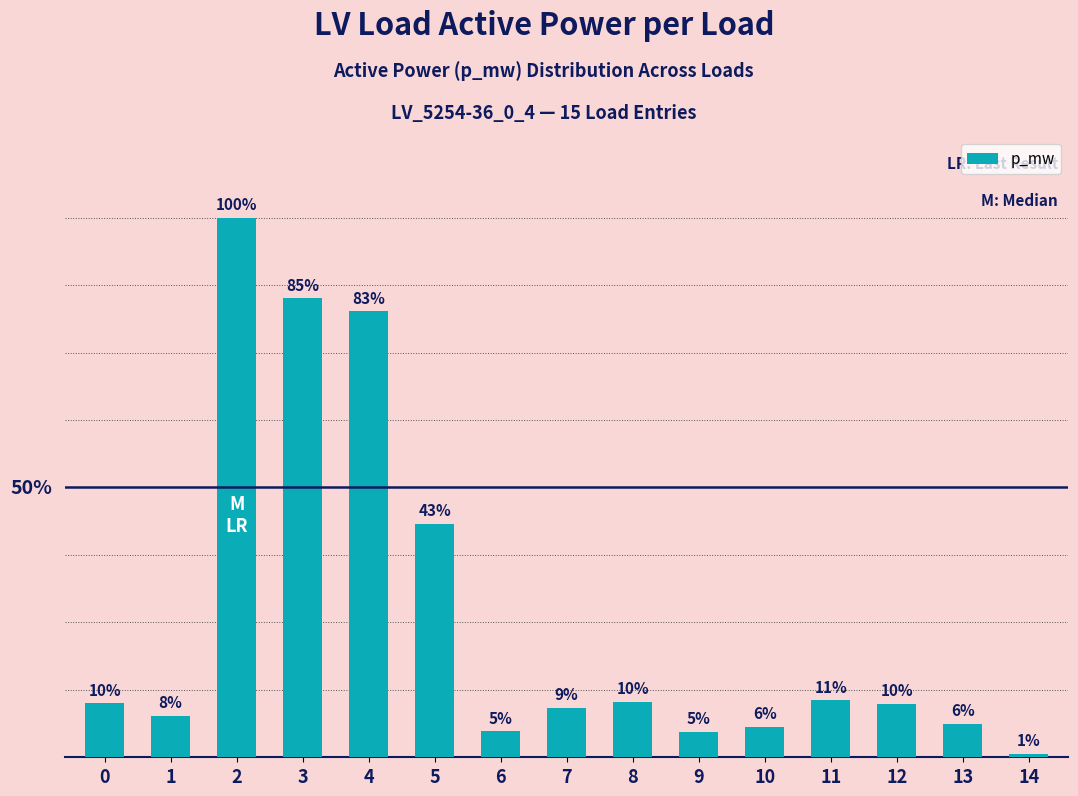

Are the bars grouped side by side (vs. stacked)?

No